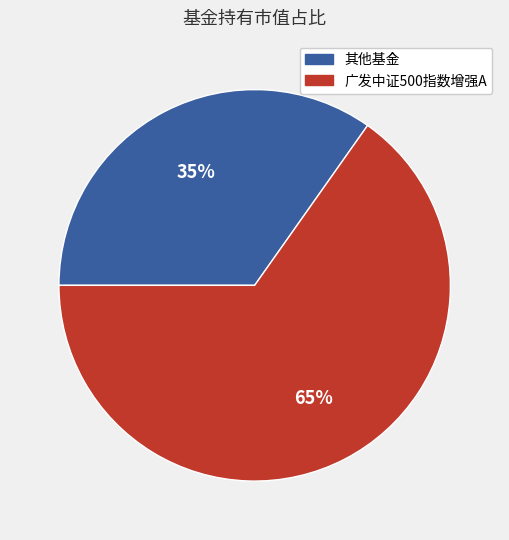

To the nearest percent, what is the difference between the largest and smallest slice percentages?

30%